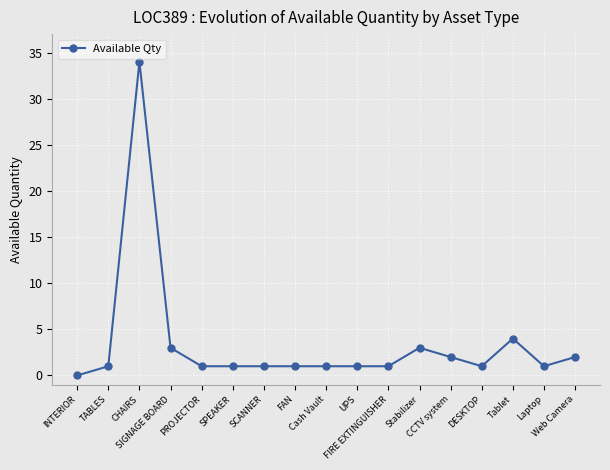

What is the difference between the second highest and minimum values?

4